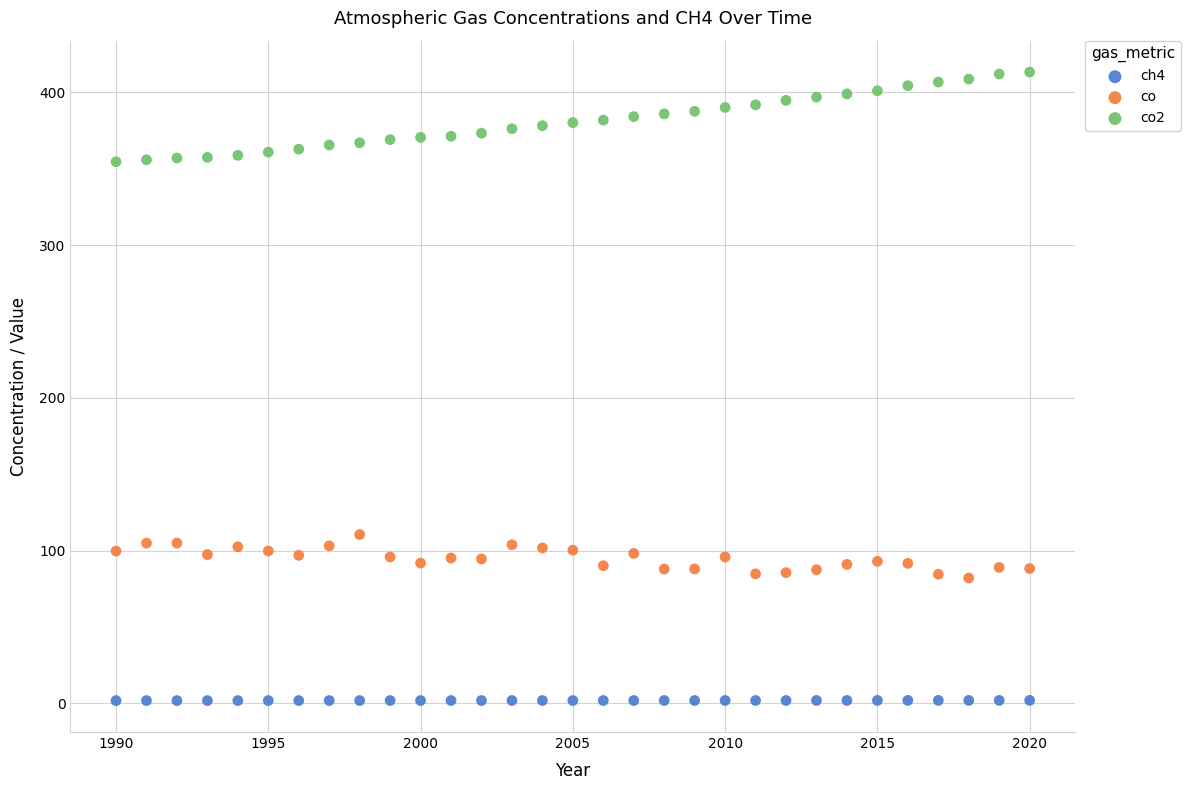

What are all the series names shown in the legend?

ch4, co, co2